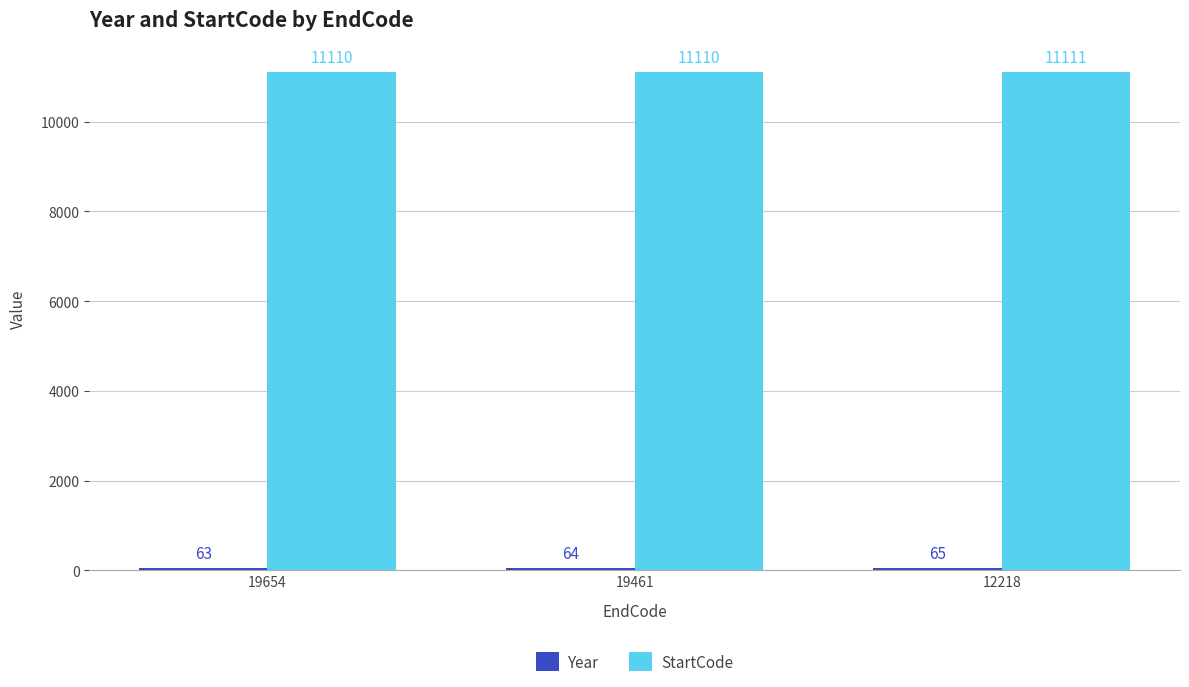

How many StartCode values are between 11110 and 11111?

3